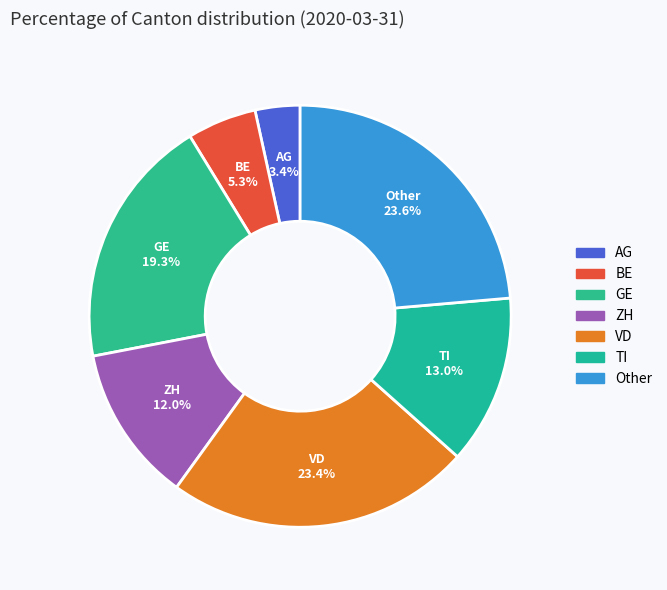

Count the number of slices in the pie.

7